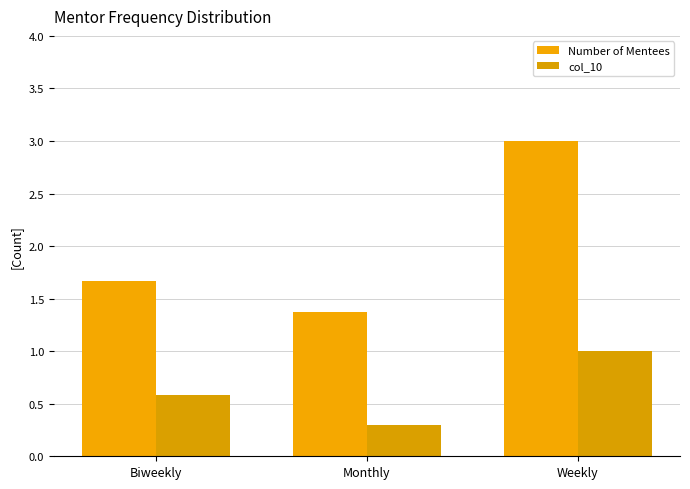

What position from the right is Weekly?

1